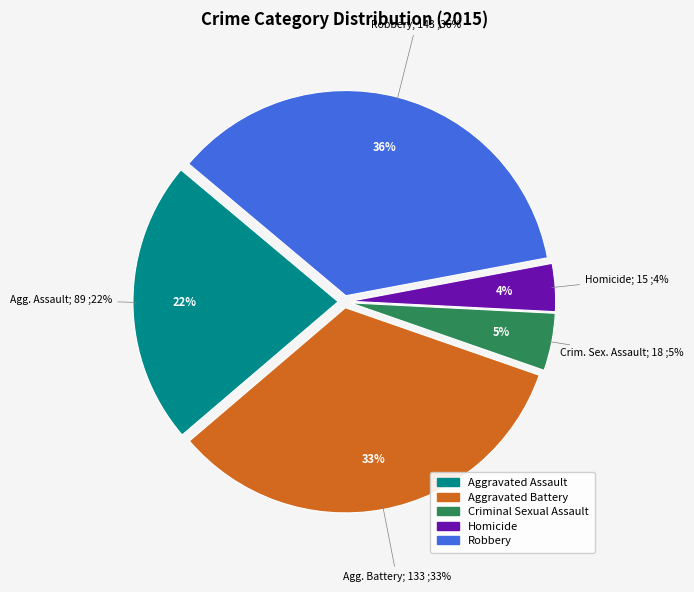

Does any single category account for the majority?

No